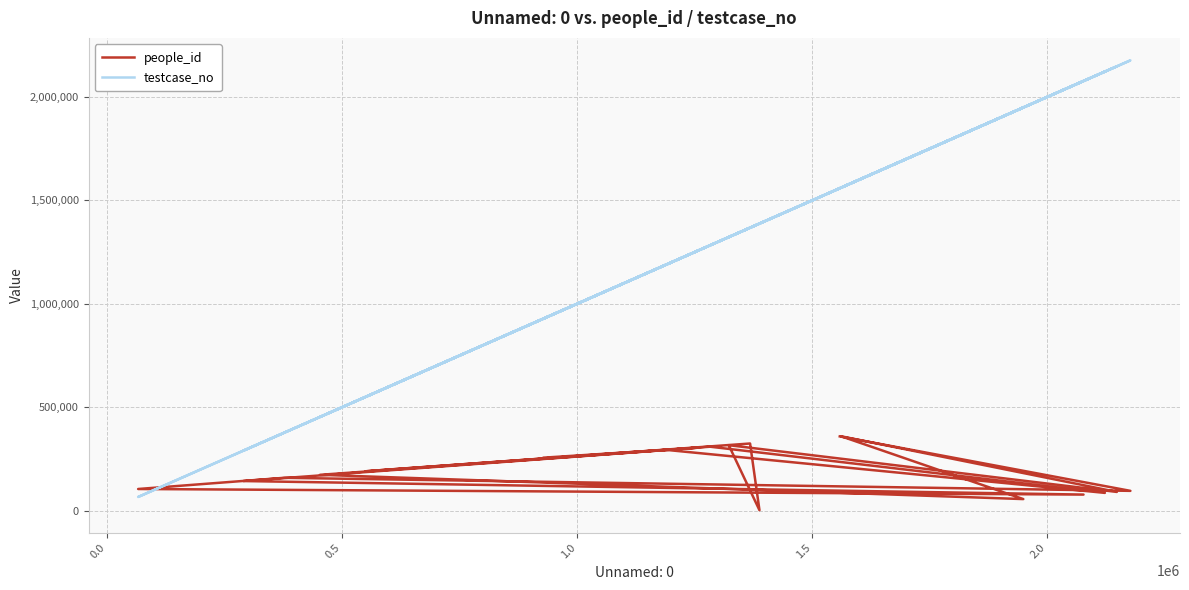

How many values in the testcase_no series are below 1322749?

10